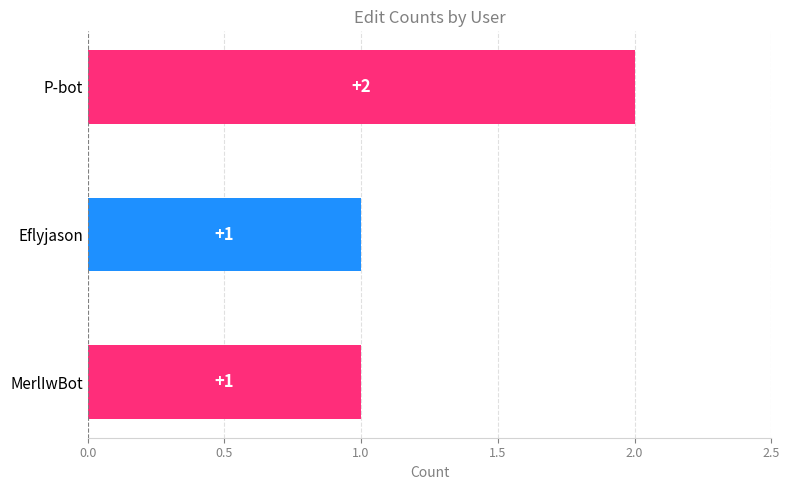

True or false: the data shows 2 at Eflyjason.

False